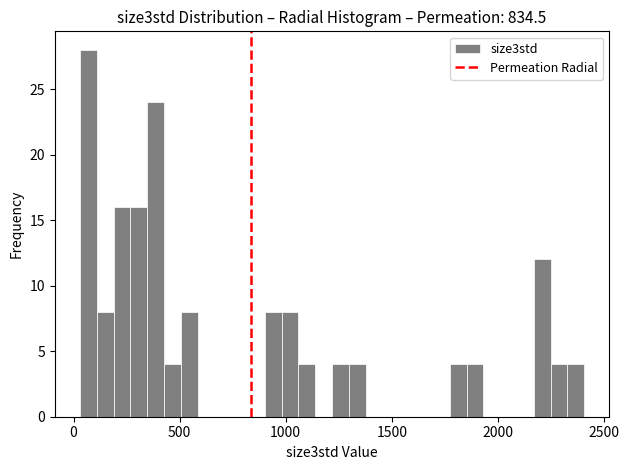

Read against the x-axis, roughly where is the centre of the tallest bar?

50